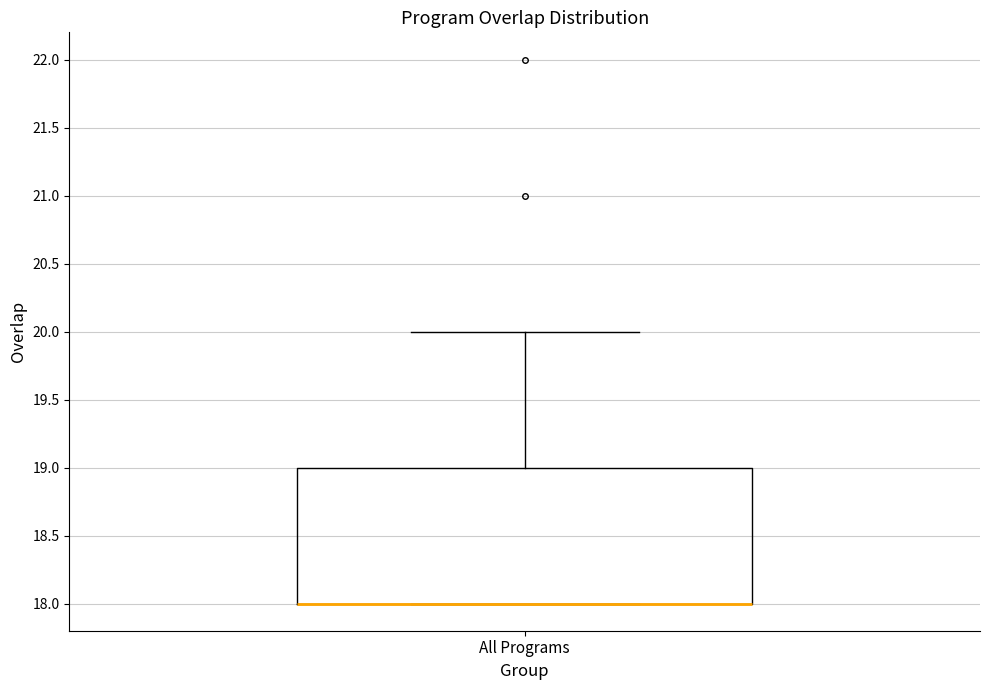

Transcribe this box plot: give where the median line is, the range the box spans, and where the two whiskers end, as read against the y-axis. The values are not printed on the chart, so give them approximately, as read against the axis.

median 18 (drawn on the box's lower edge), box 18 to 19, whiskers 18 to 20